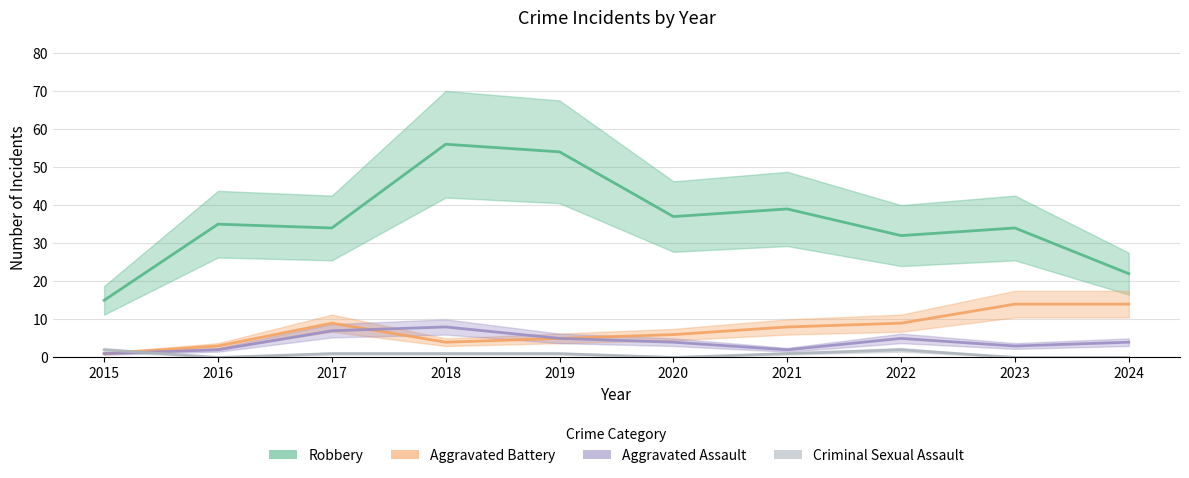

What is the value of the Aggravated Battery point at the 10th from the left?

14